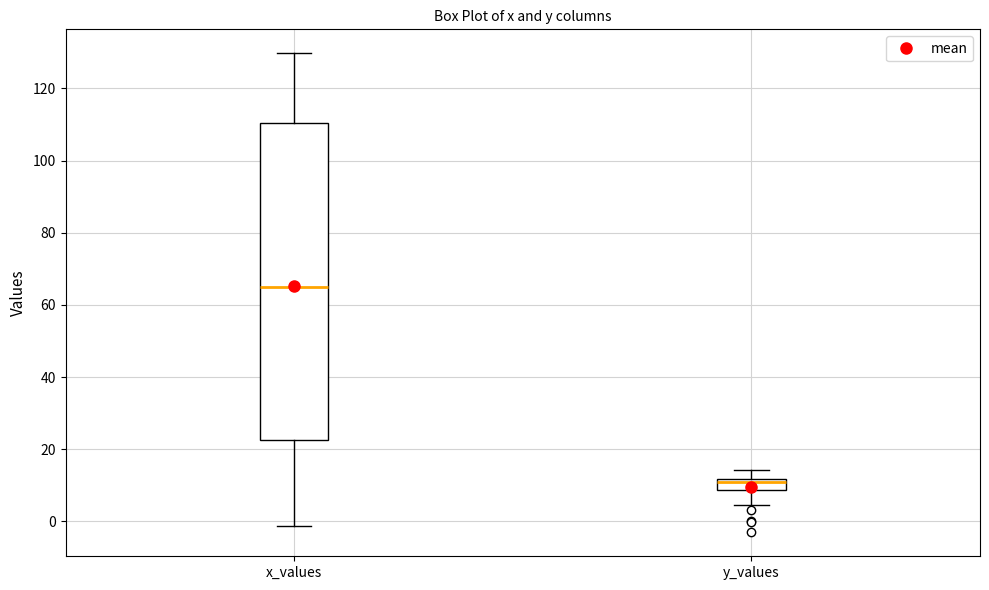

Which box's median line is the highest?

x_values